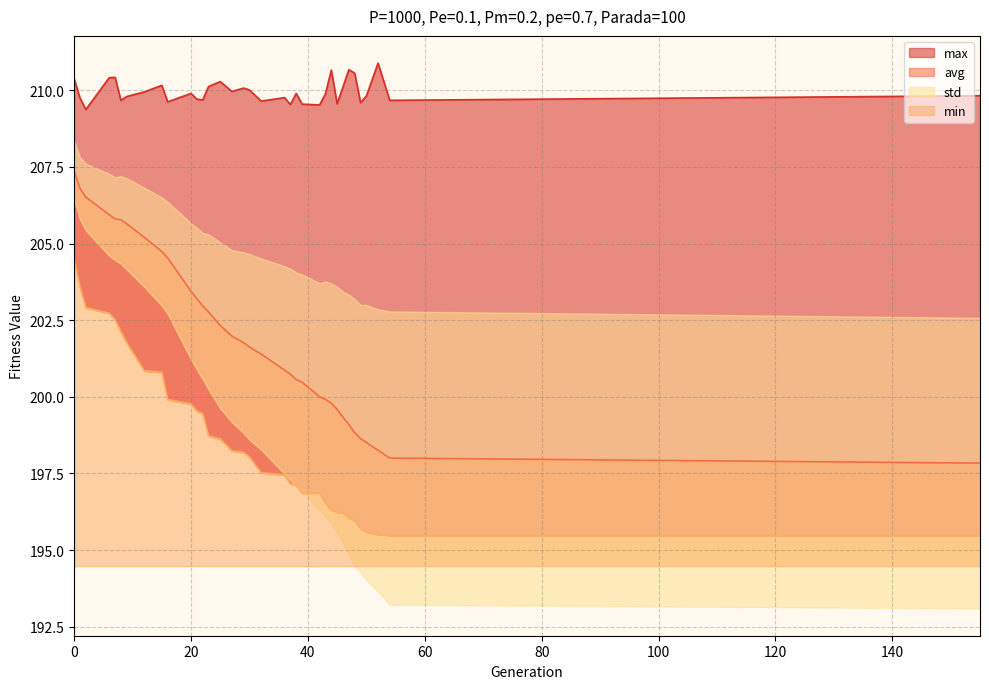

What is the sum of the max values at 39 and 30?

419.6